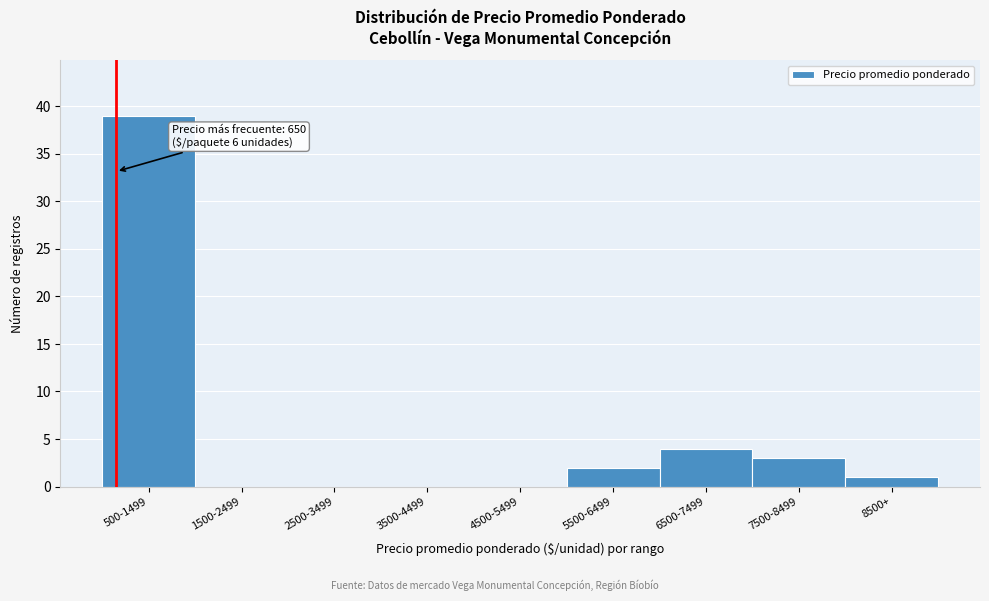

Reading right to left, extract all data points from this chart.

8500+=1	7500-8499=3	6500-7499=4	5500-6499=2	4500-5499=0	3500-4499=0	2500-3499=0	1500-2499=0	500-1499=39